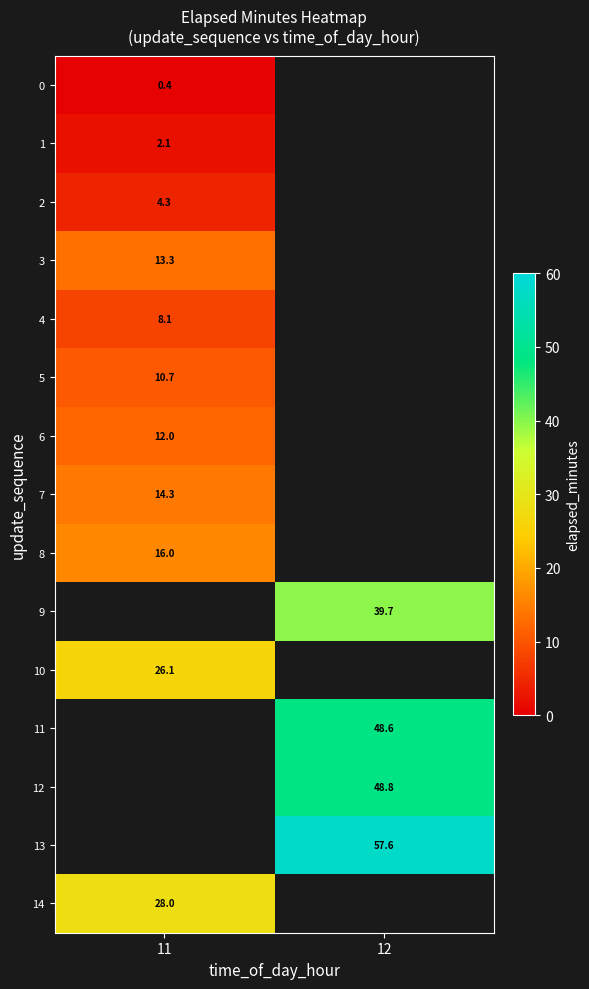

At how many categories does at least one series exceed 3?

2